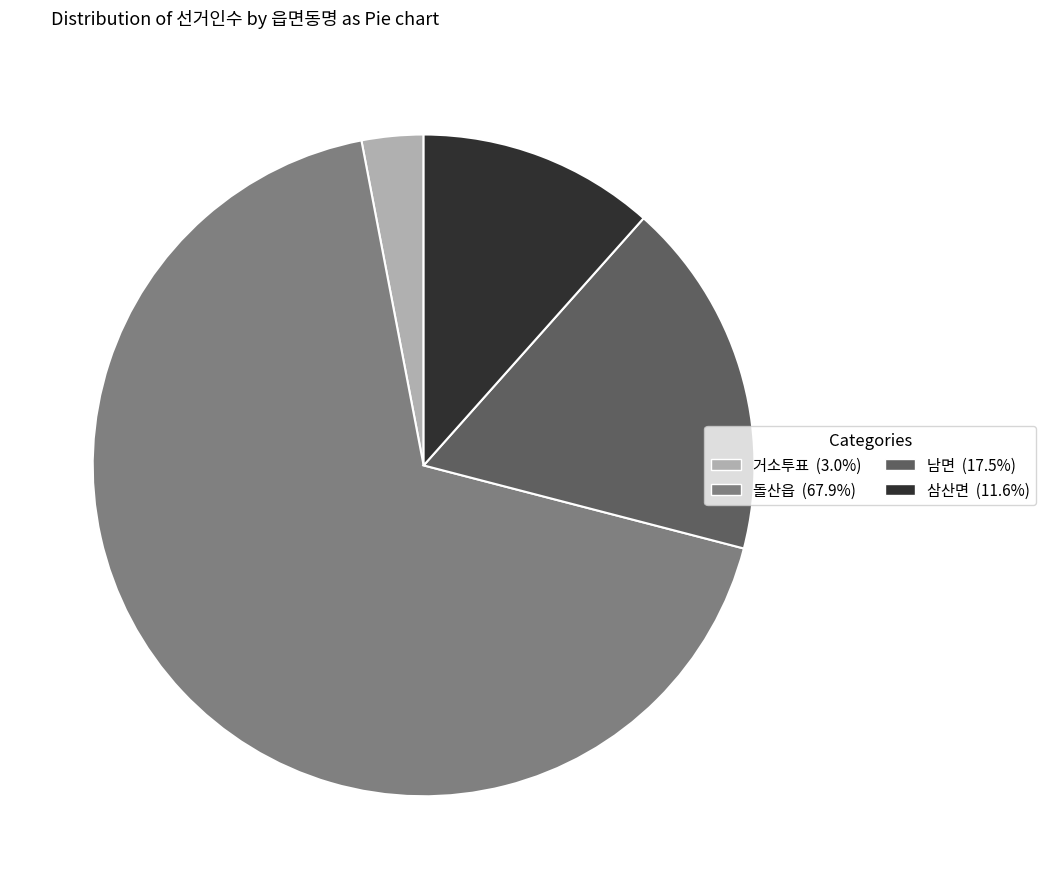

What is the ratio of the value at 남면 (17.5%) to the value at 거소투표 (3.0%)?

5.8